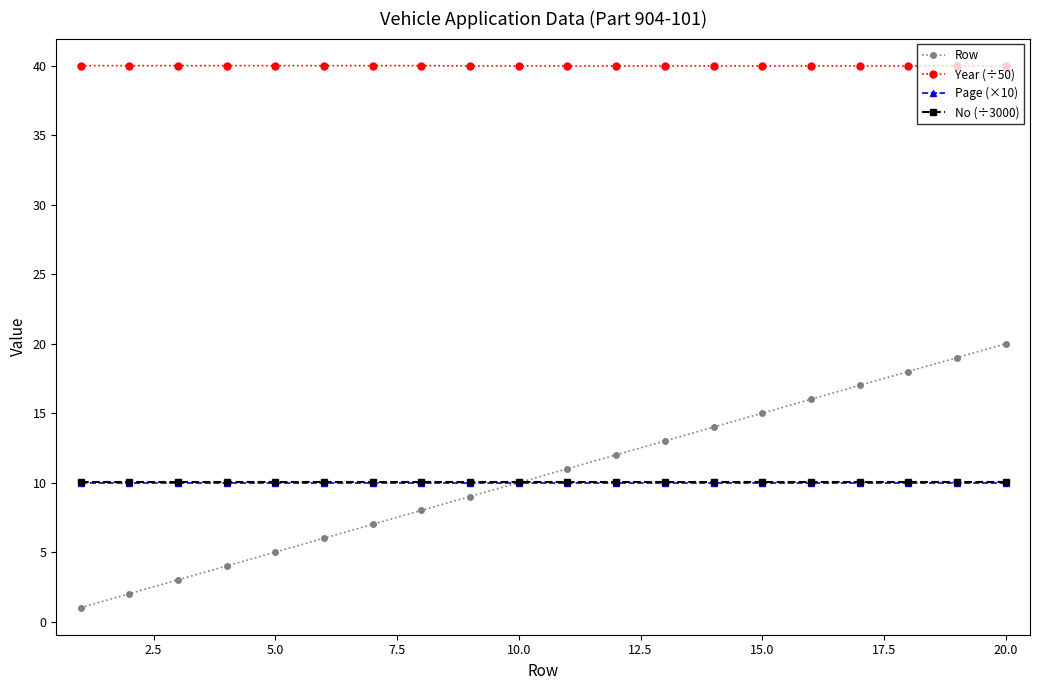

What is the smallest value displayed?

1.0